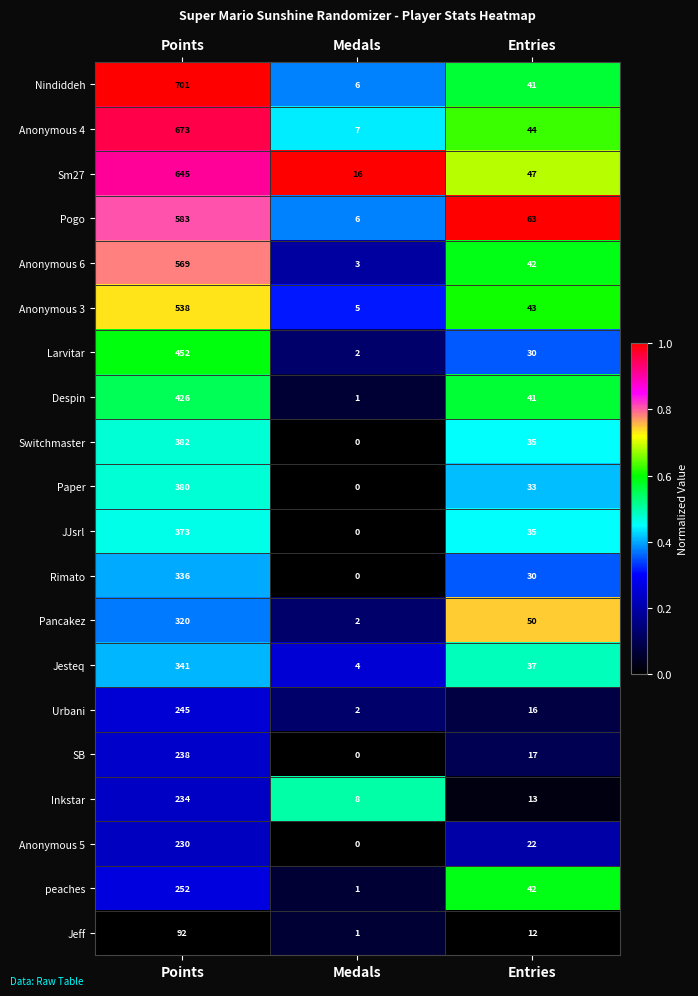

Where is Rimato nearest to the value 168?

Entries